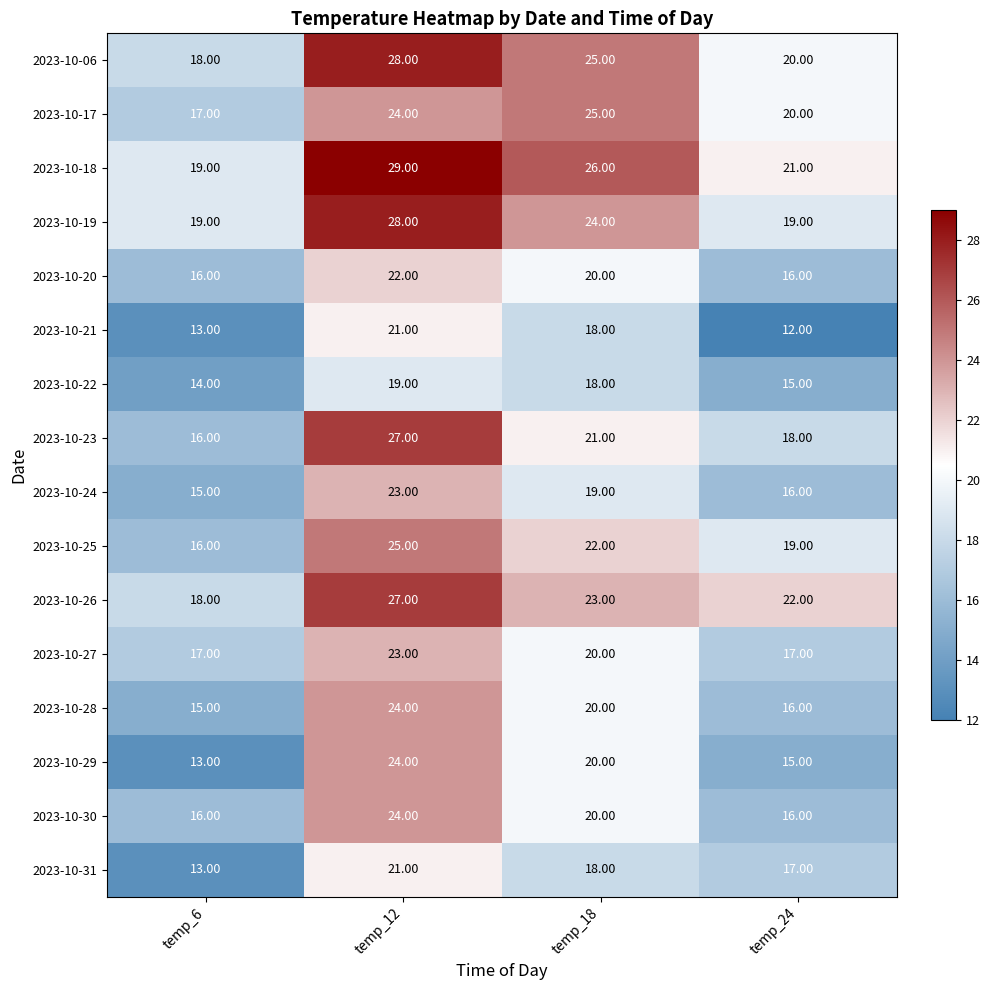

How many data points in 2023-10-30 are less than 20?

2